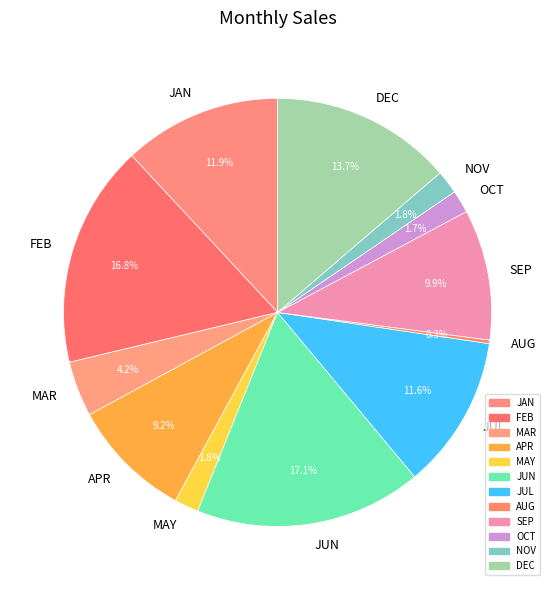

Do NOV and JAN together represent more than half of the pie?

No